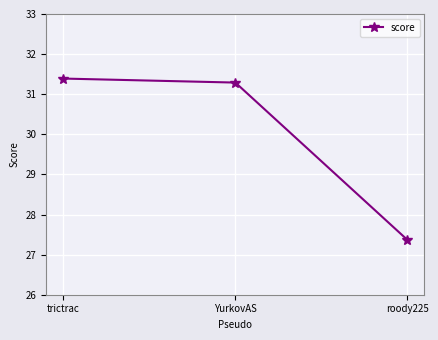

At which label is the value closest to 29?

roody225